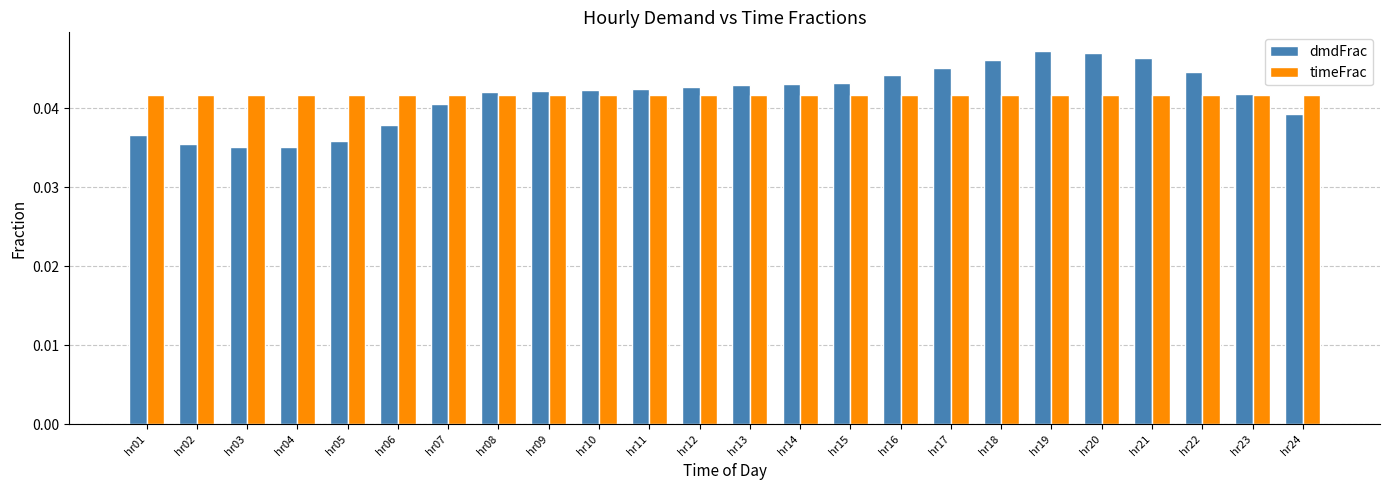

How many bars are there in total?

48